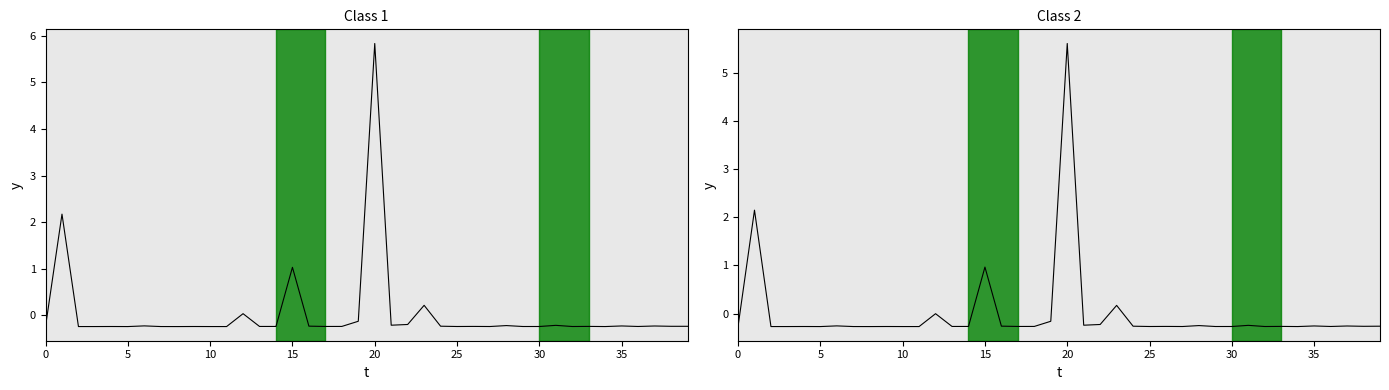

The value at 32 is -0.3. True or false?

True